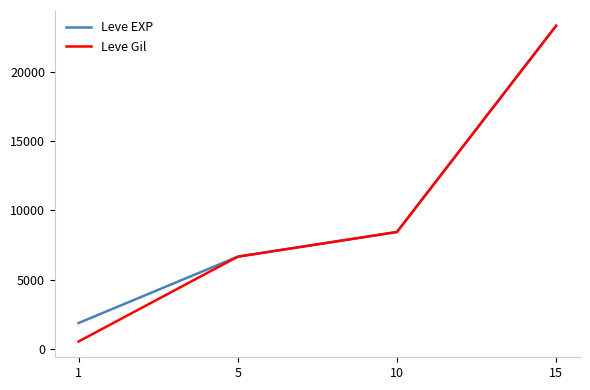

What is the maximum value for Leve Gil?

23320.0